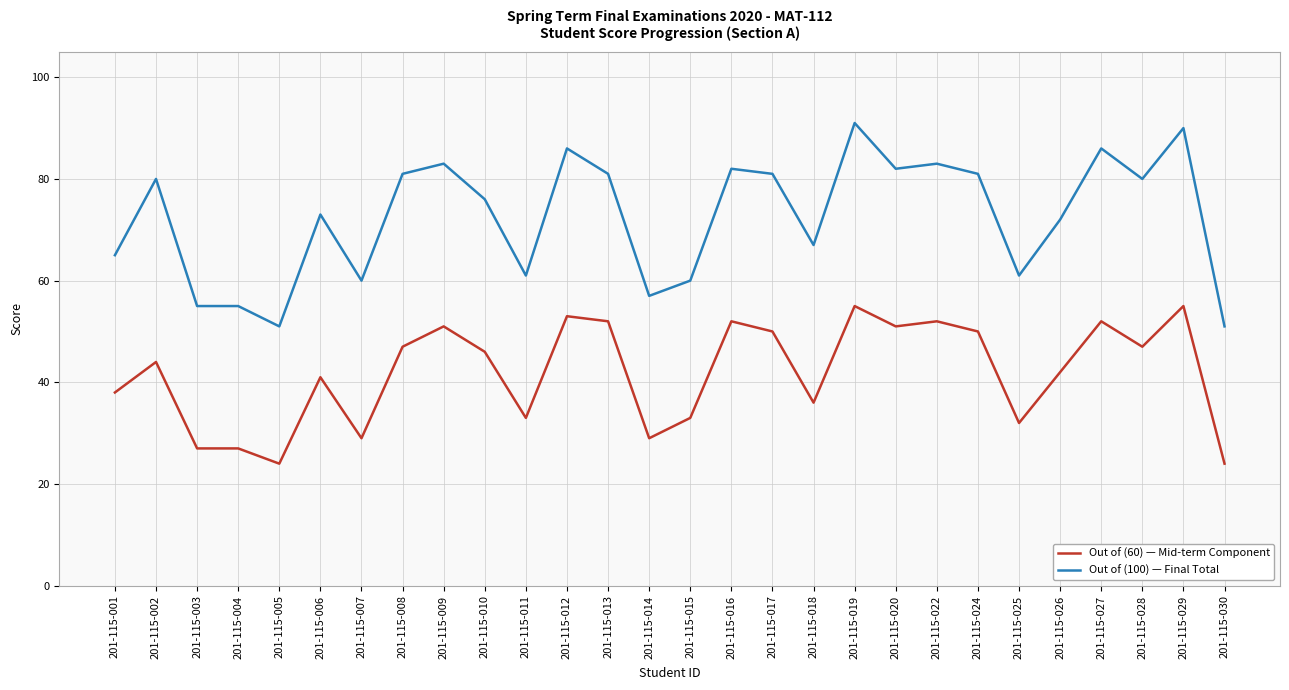

The Out of (100) — Final Total series shows 25 at 201-115-014. True or false?

False